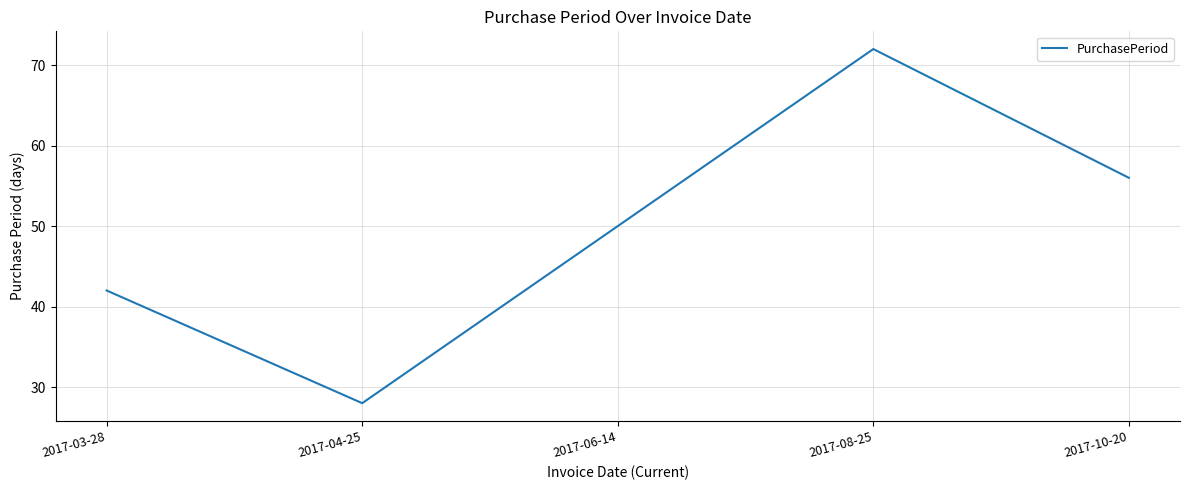

Where is the first local maximum?

2017-08-25